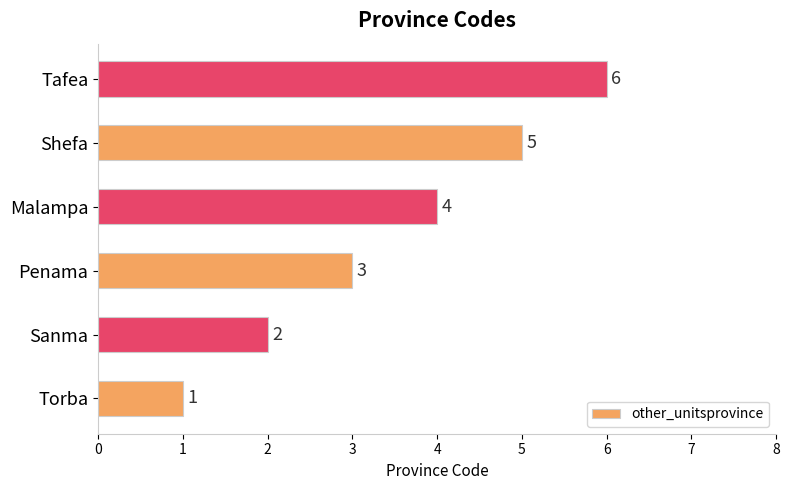

Which has a higher value, Penama or Torba?

Penama